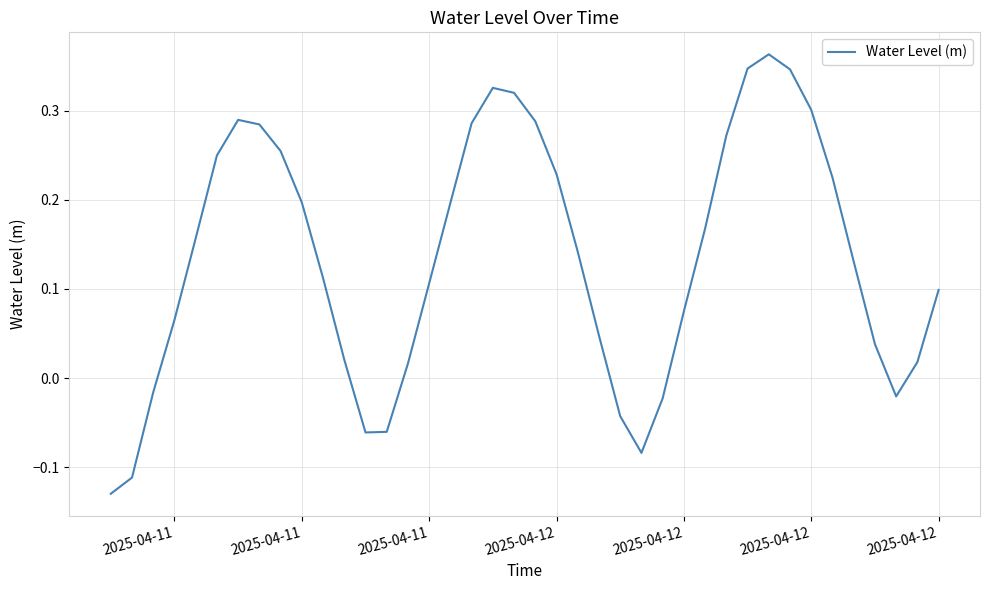

How many lines are shown in the chart?

1